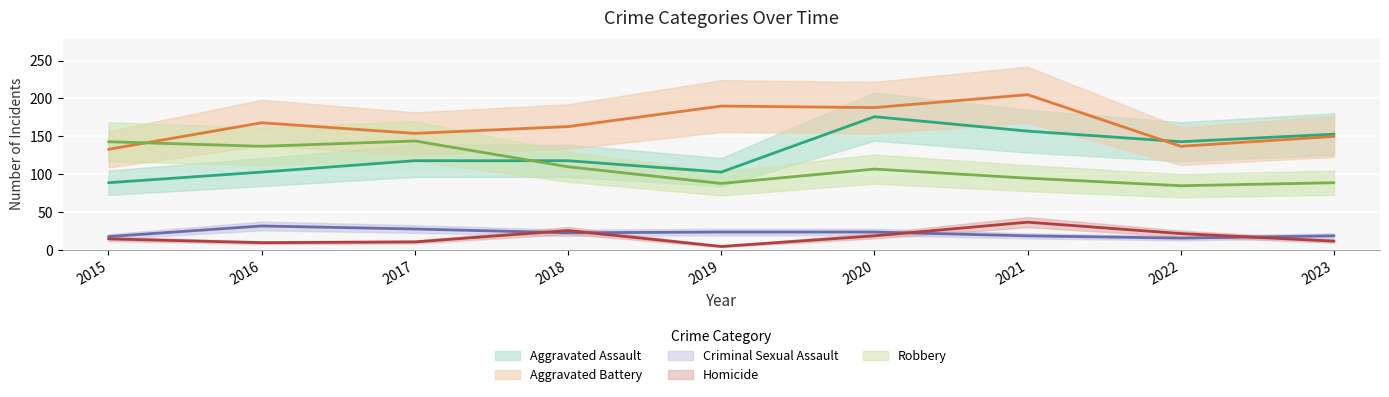

At which category is the sum across all series the highest?

2020